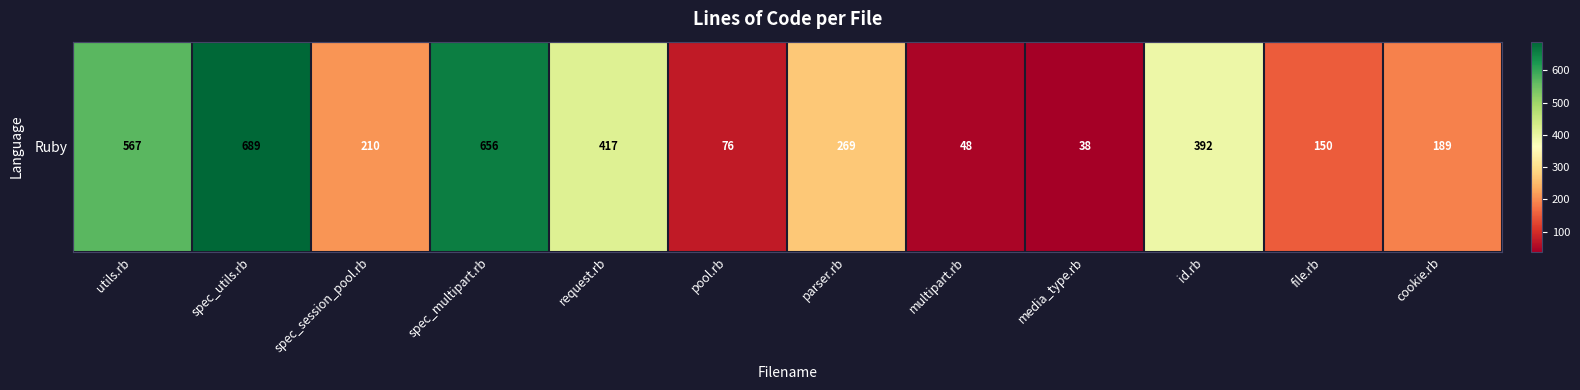

What is the approximate value at pool.rb?

76